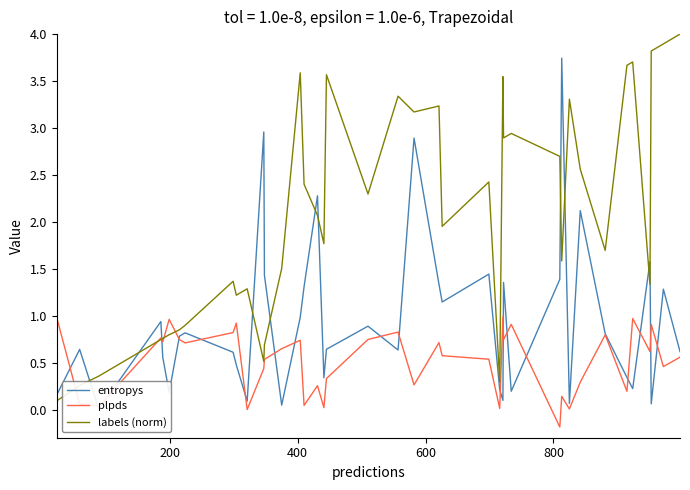

What is the minimum value shown in the chart?

-0.2